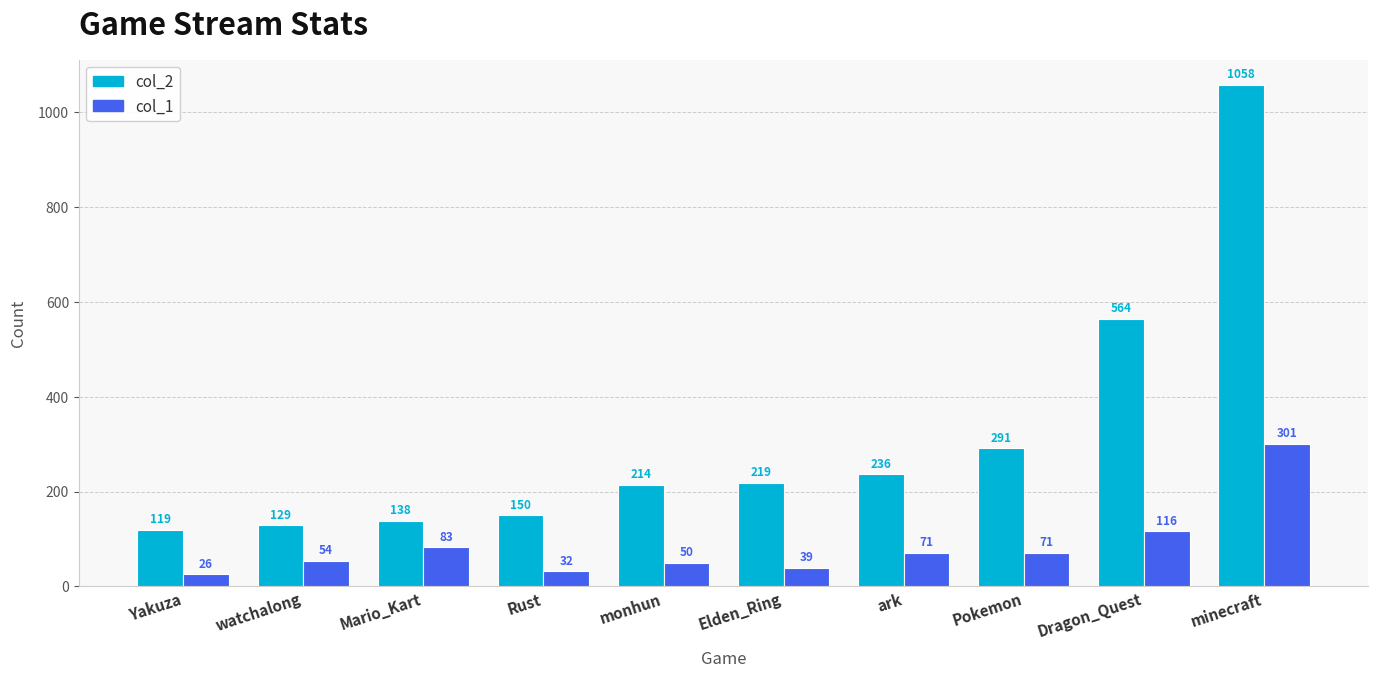

Rank the series at monhun from lowest to highest value.

col_1, col_2